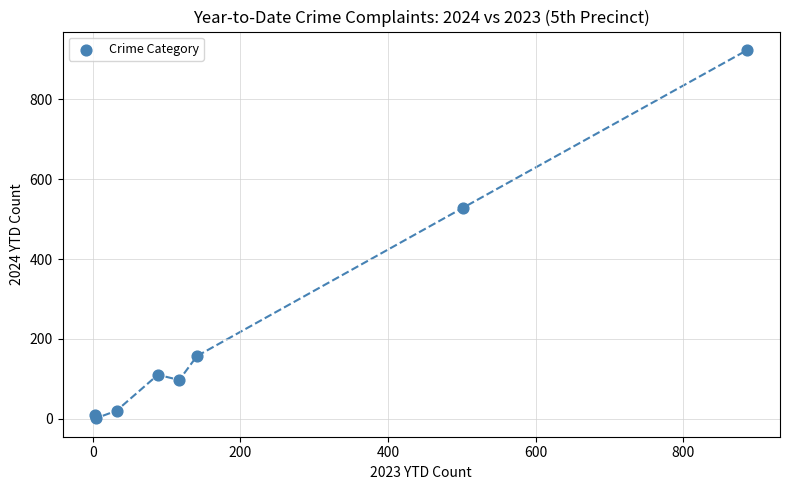

What Y value in the scatter plot is closest to 462?

529